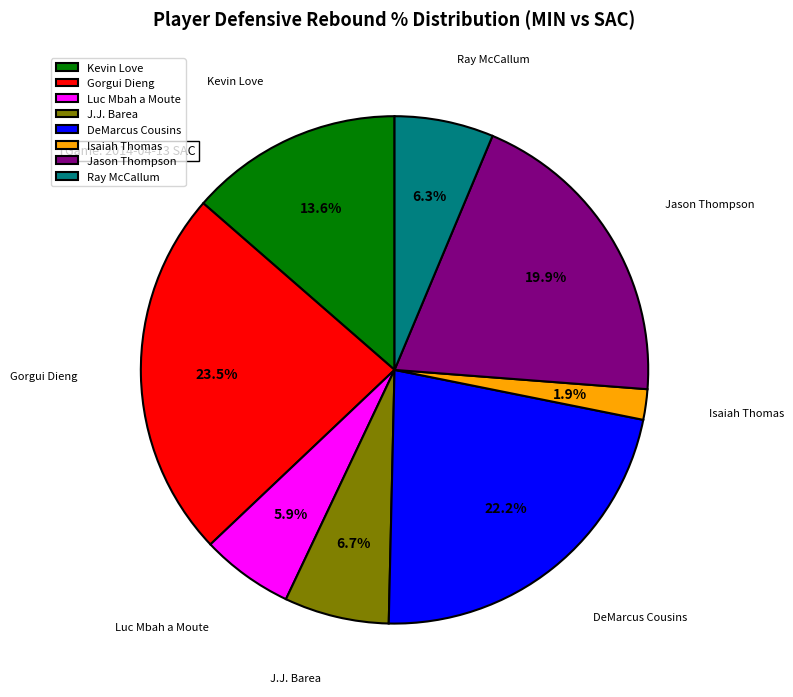

What is the smallest slice in the pie chart?

Isaiah Thomas